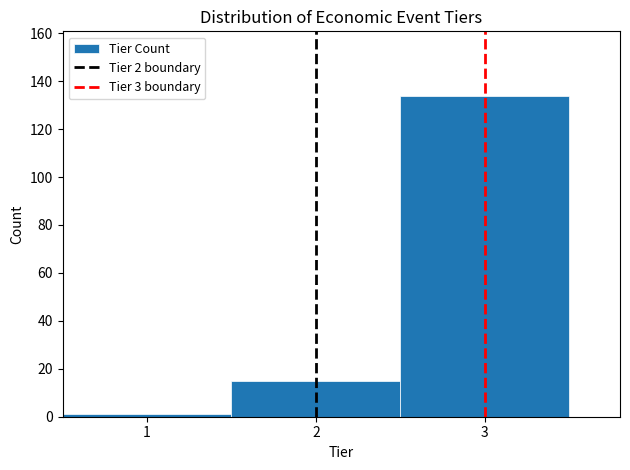

Reading left to right, list every bar in this chart as the range it spans on the x-axis followed by its height. The values are not printed on the chart, so give them approximately, as read against the axis.

0.5 to 1.5: under 2
1.5 to 2.5: 16
2.5 to 3.5: 134